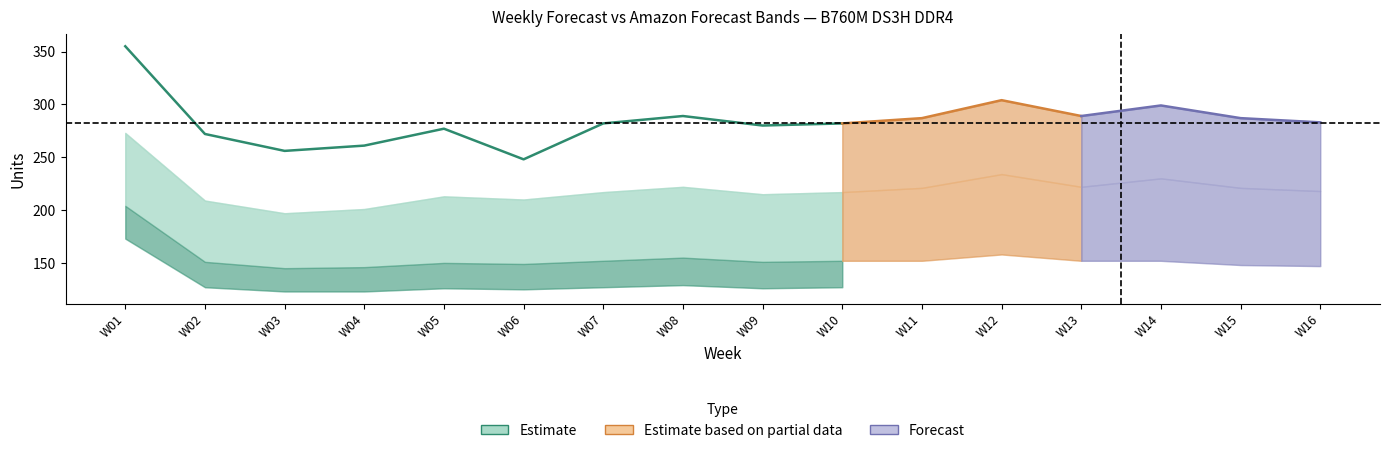

At how many categories does at least one series exceed 202?

16